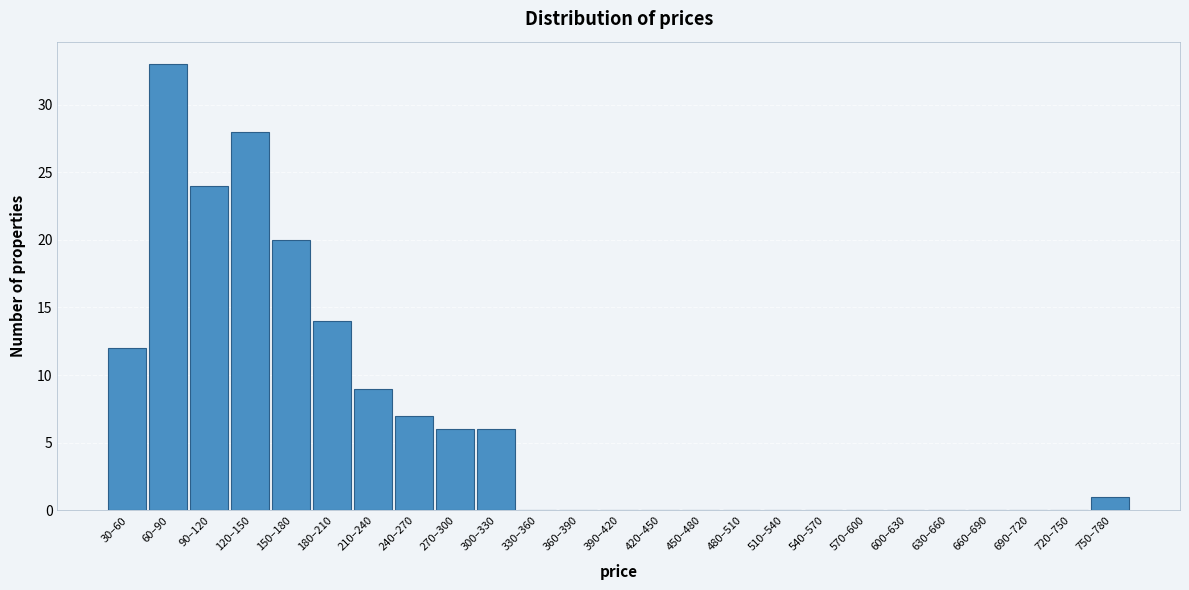

Reading left to right, transcribe all the data shown in this chart.

30–60=12	60–90=33	90–120=24	120–150=28	150–180=20	180–210=14	210–240=9	240–270=7	270–300=6	300–330=6	330–360=0	360–390=0	390–420=0	420–450=0	450–480=0	480–510=0	510–540=0	540–570=0	570–600=0	600–630=0	630–660=0	660–690=0	690–720=0	720–750=0	750–780=1